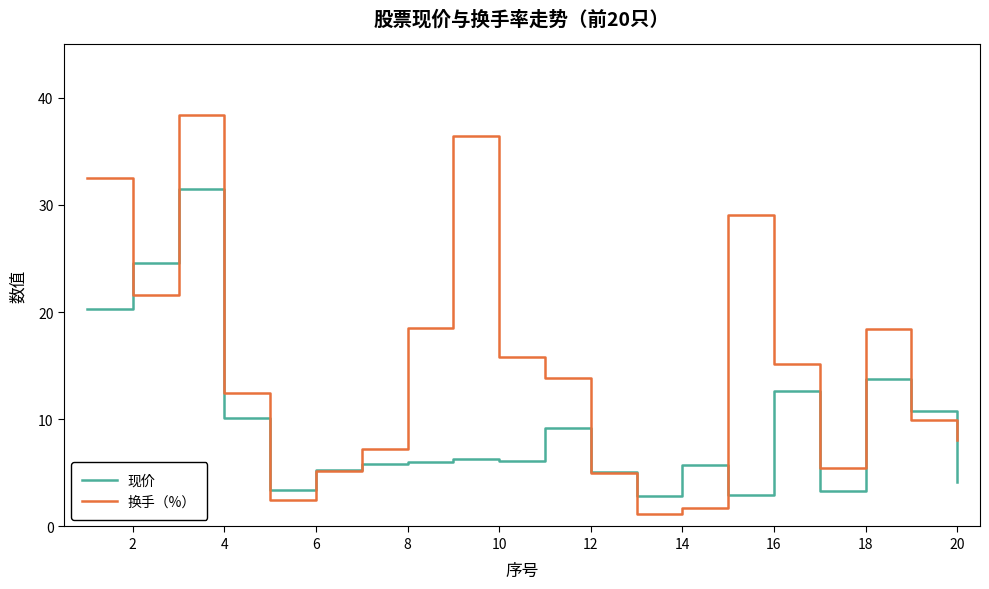

Which series has the largest total across all categories?

换手（%）